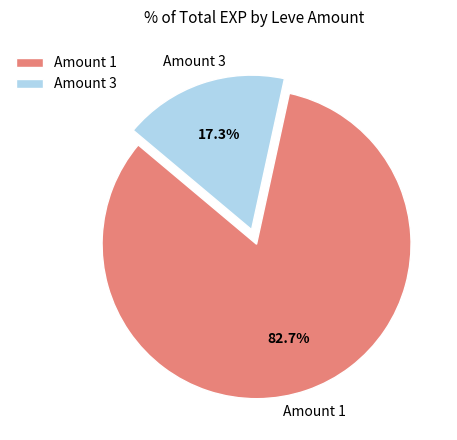

Count the number of slices in the pie.

2